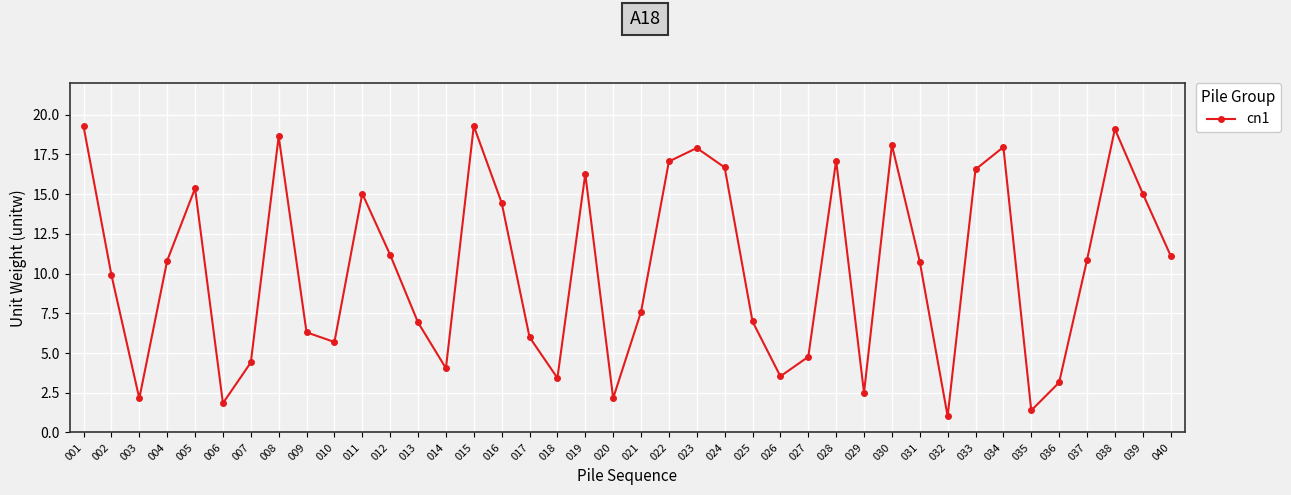

At which category does the data reach its first local peak?

005